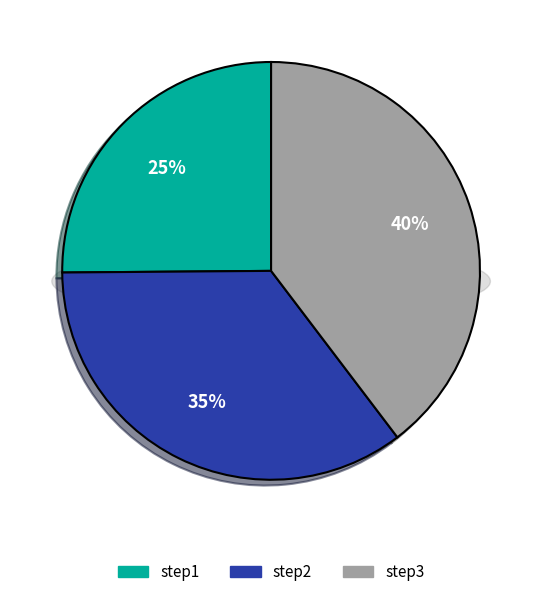

The step3 slice represents 40% of the pie. True or false?

True